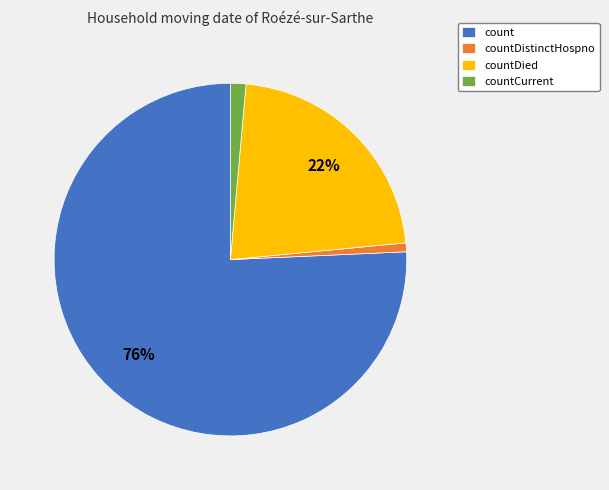

How many segments does this pie chart have?

4